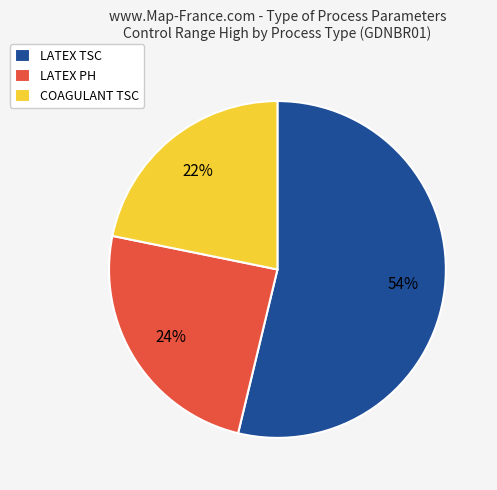

Is it true that LATEX TSC is 54% of the pie?

True